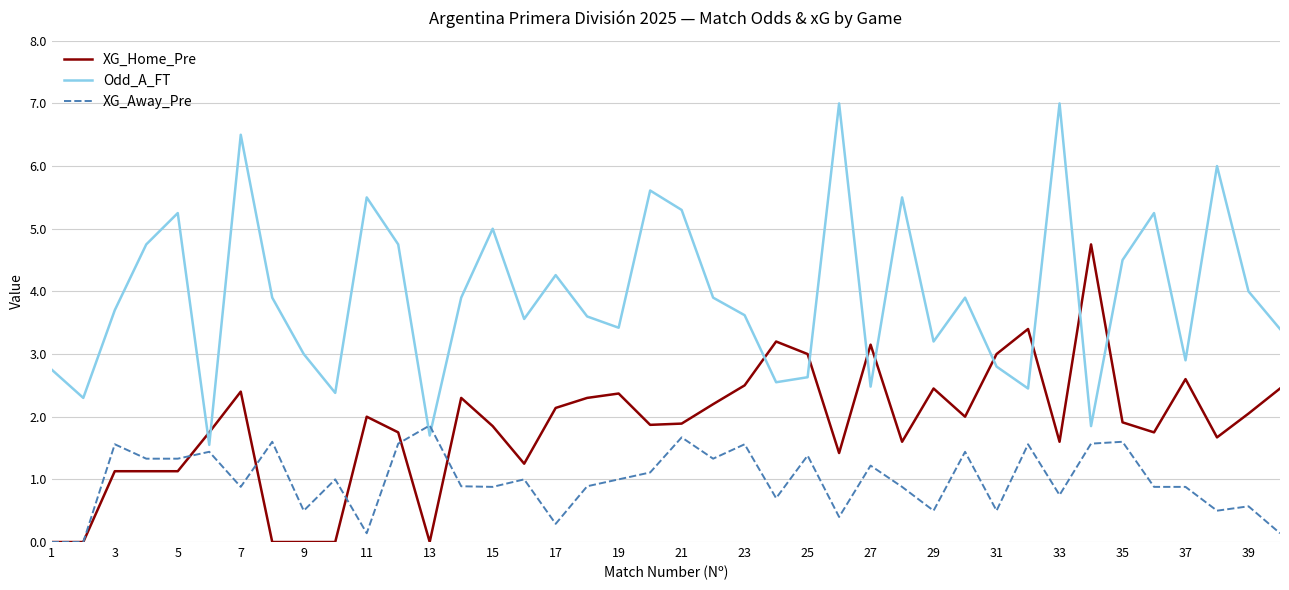

What is the difference between the maximum and minimum values in the XG_Away_Pre series?

1.9